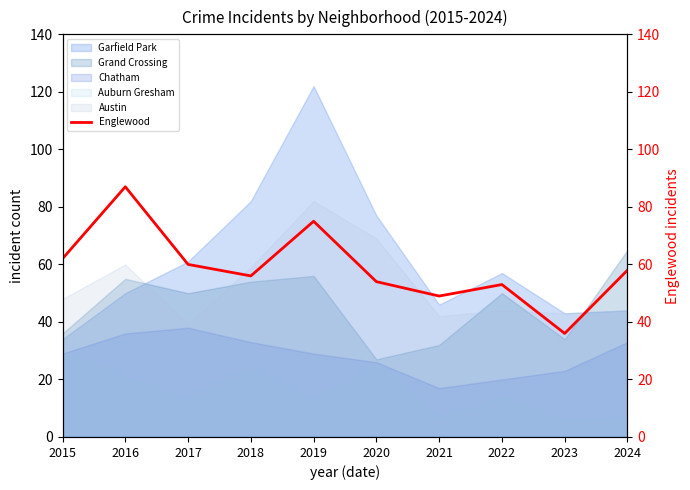

What is the difference between the second highest and minimum values?

39